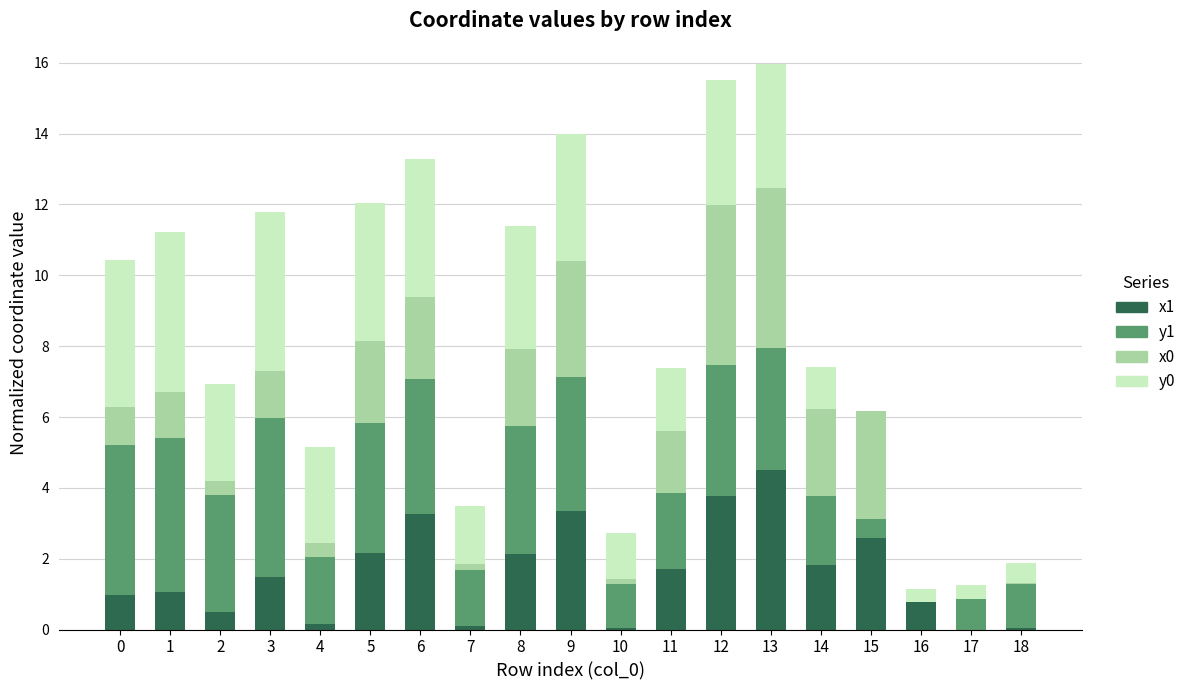

What is the total value across all series at 11?

7.4